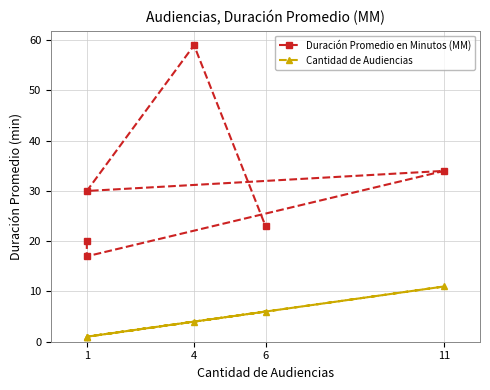

Rank the series by their average value, from lowest to highest.

Cantidad de Audiencias, Duración Promedio en Minutos (MM)